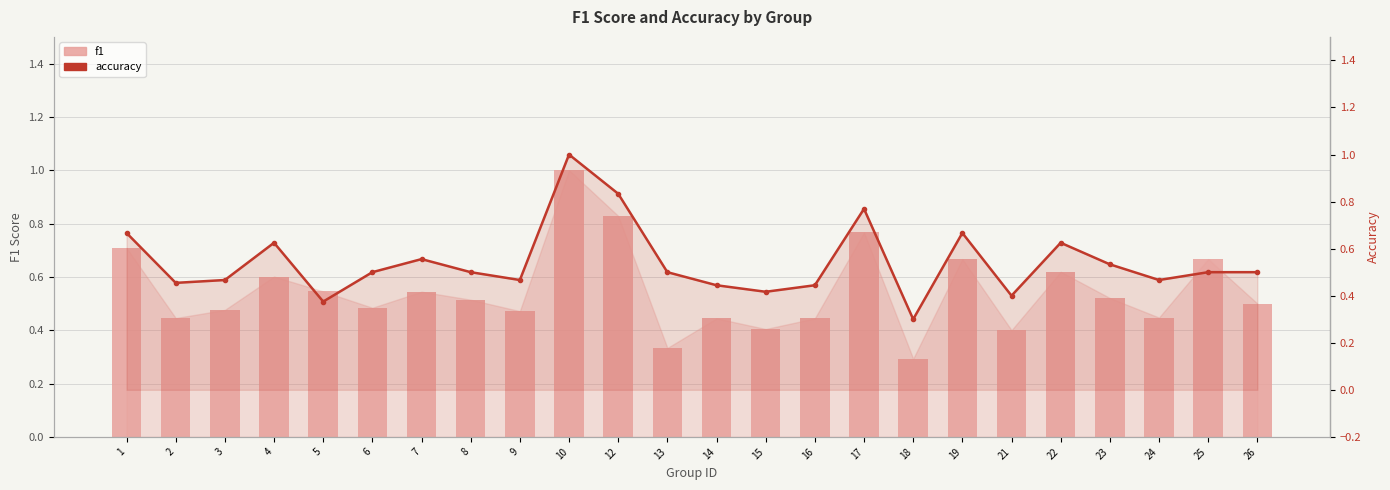

At which category is the sum across all series the highest?

10